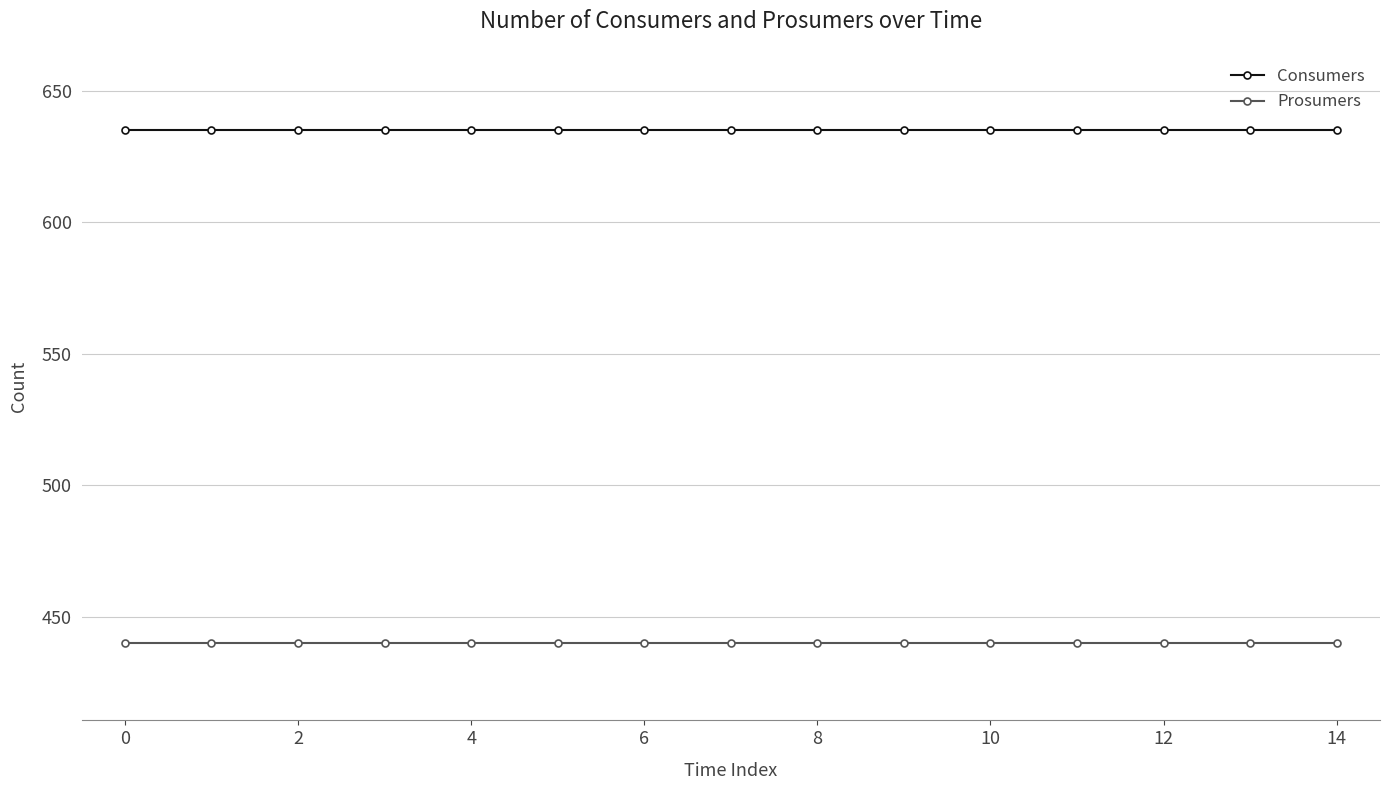

What is the minimum value shown in the chart?

440